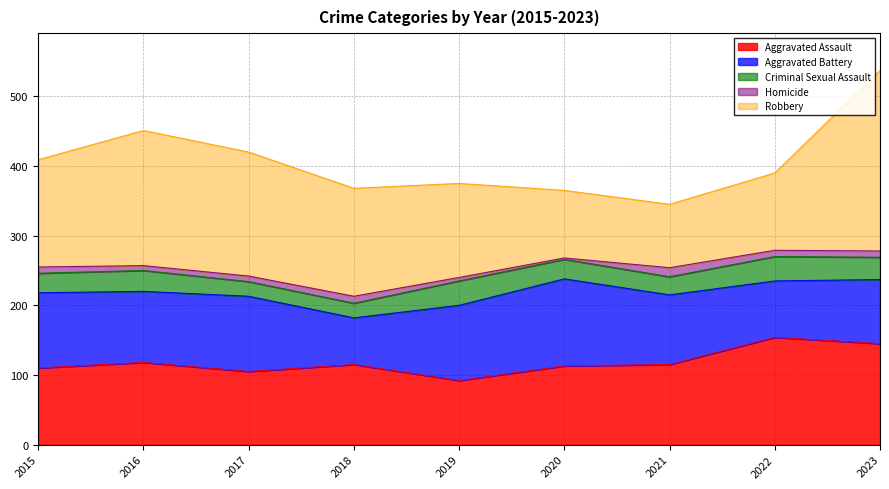

Between which two adjacent categories do Aggravated Battery and Aggravated Assault first intersect?

2016 and 2017